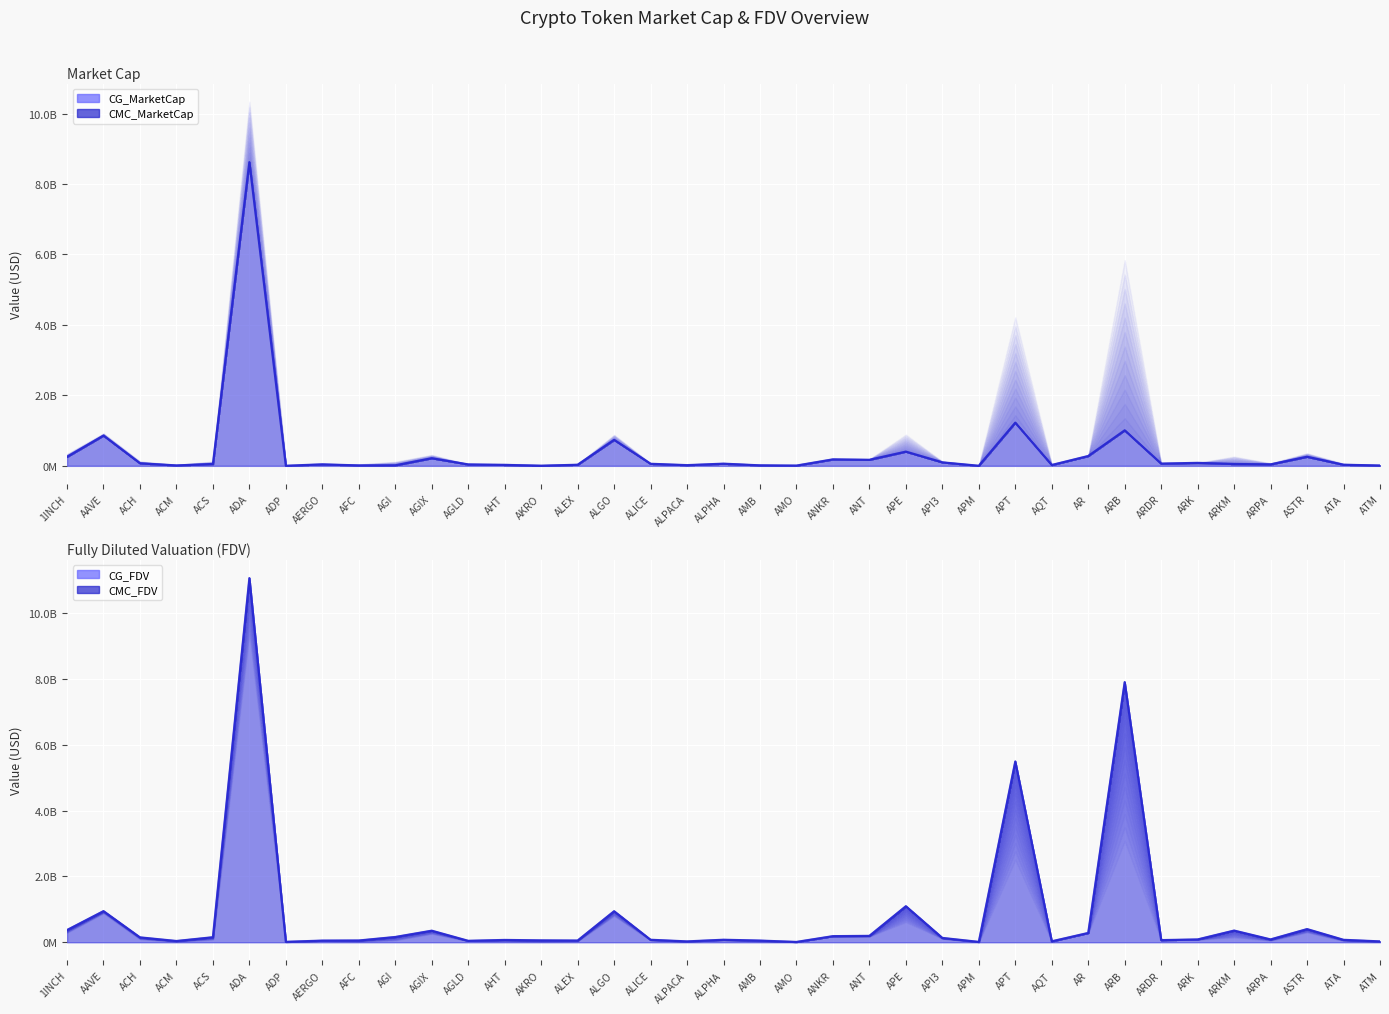

What position from the left is AHT?

13